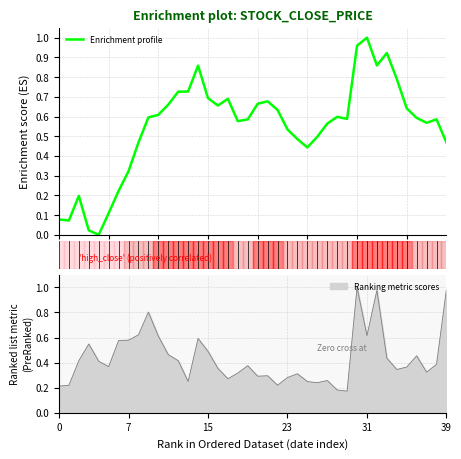

What is the difference between the second highest and minimum values?

1.0